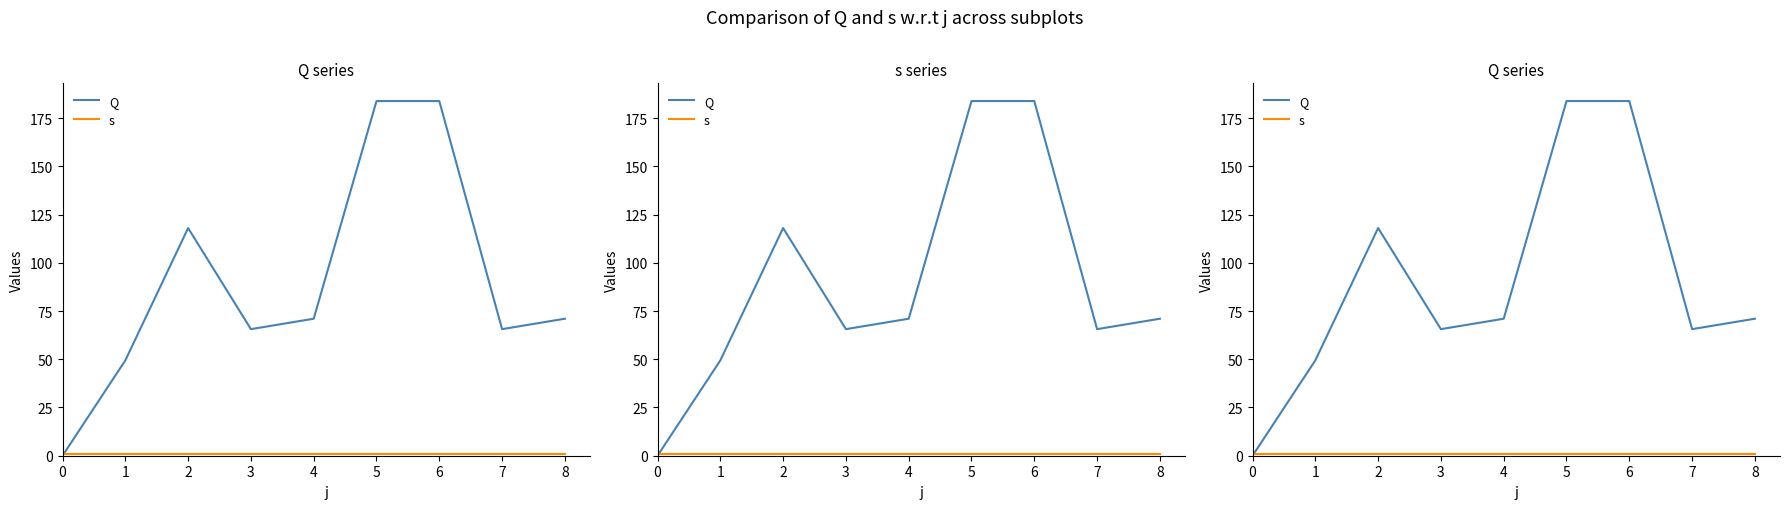

What is the spread (max minus min) of values at 4?

70.0